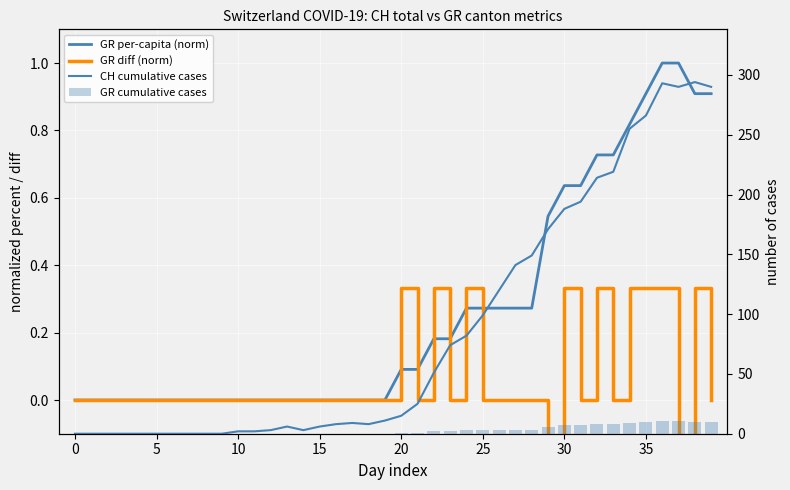

How many distinct data groups are displayed?

4